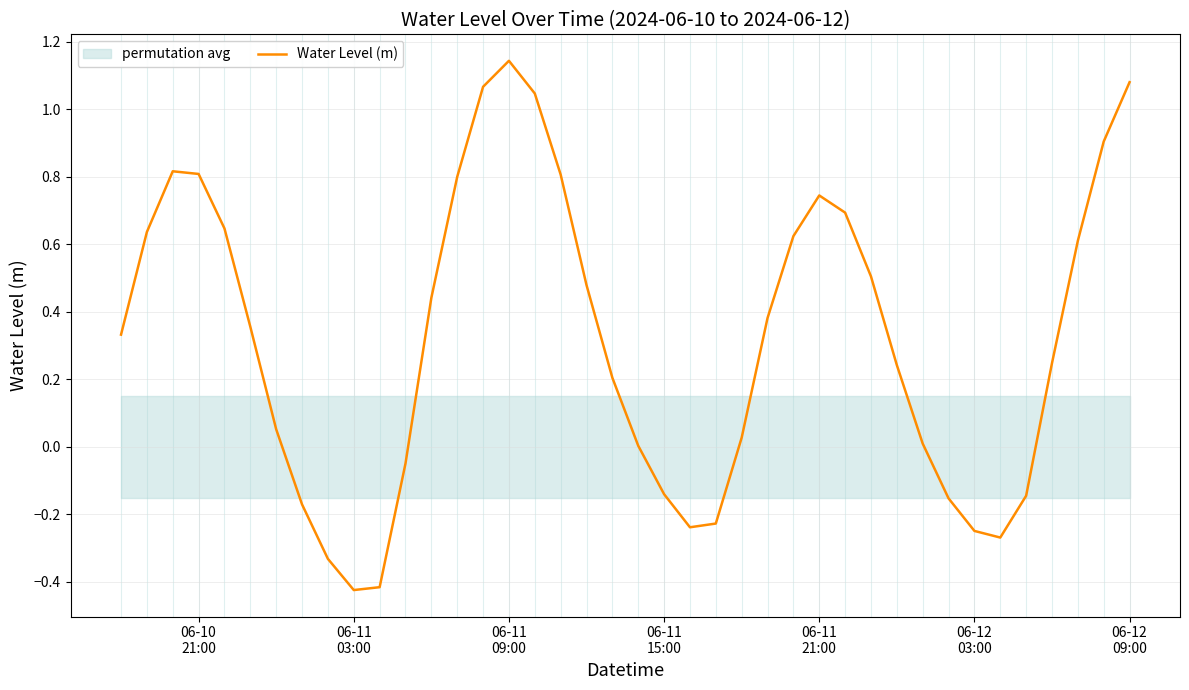

What is the value of the 33rd point from the left?

-0.2